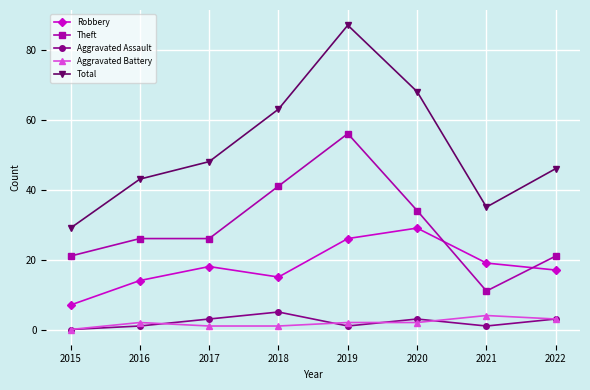

At which category is the sum across all series the highest?

2019